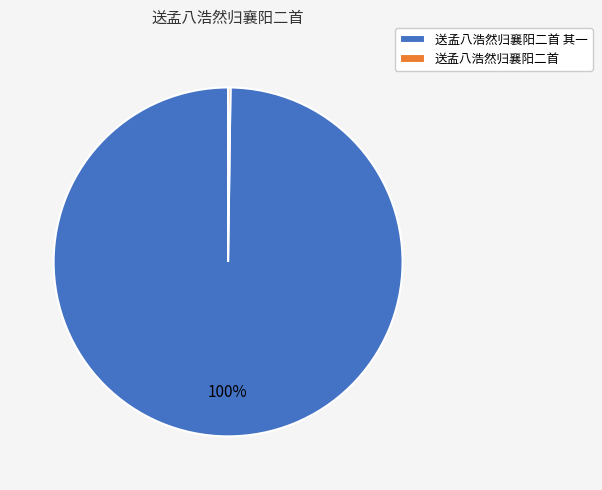

Is there any slice that represents more than half of the pie?

Yes